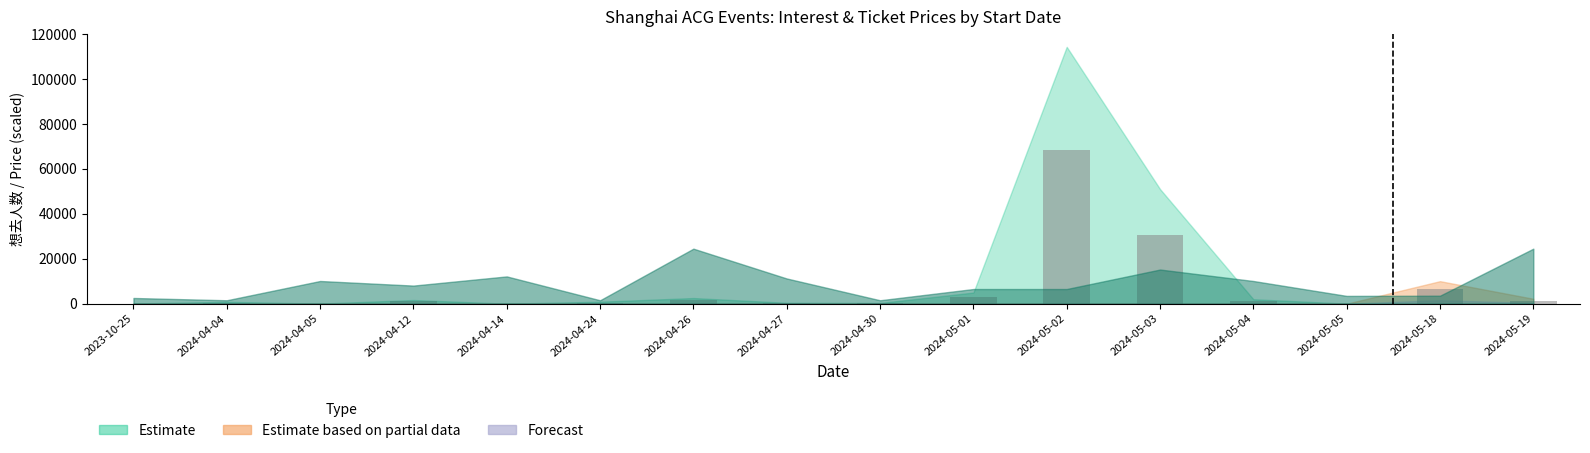

Where is the data nearest to the value 34290?

2024-05-03